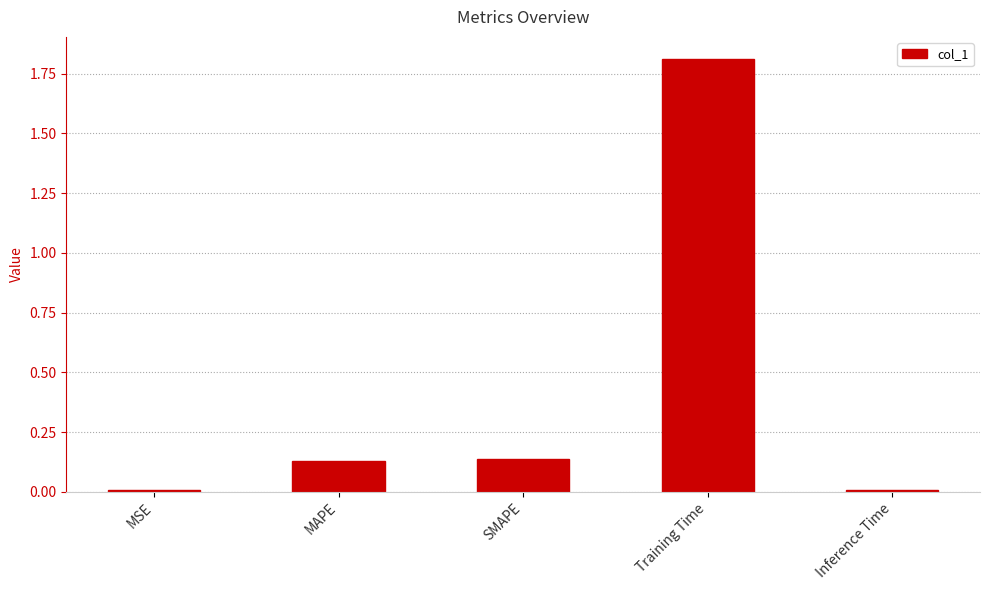

Between Training Time and SMAPE, which is larger?

Training Time